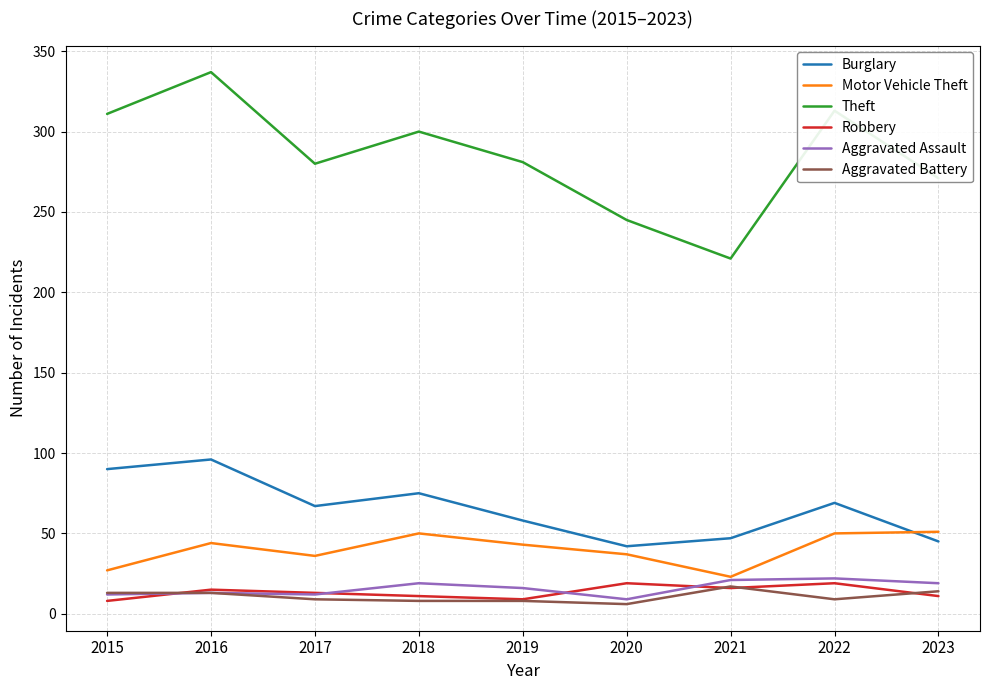

What is the maximum value for Motor Vehicle Theft?

51